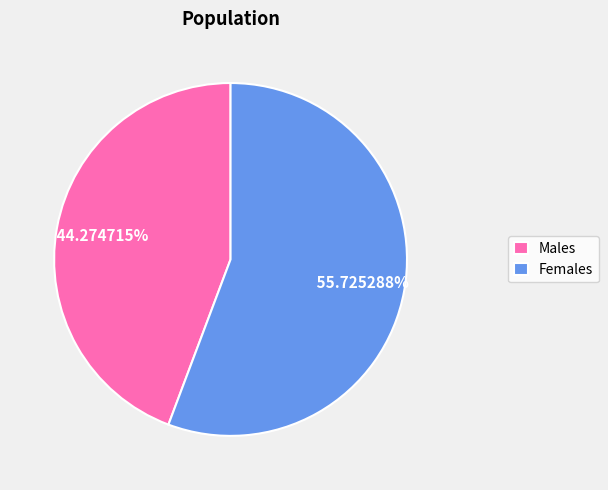

What is the smallest slice in the pie chart?

Males